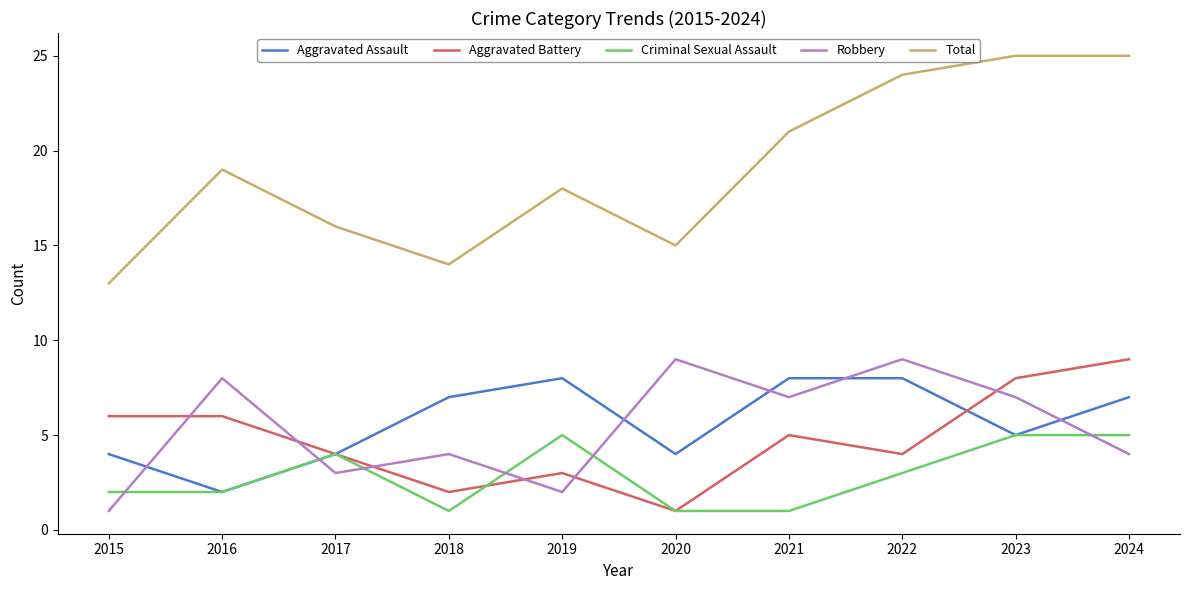

What is the maximum value shown in the chart?

25